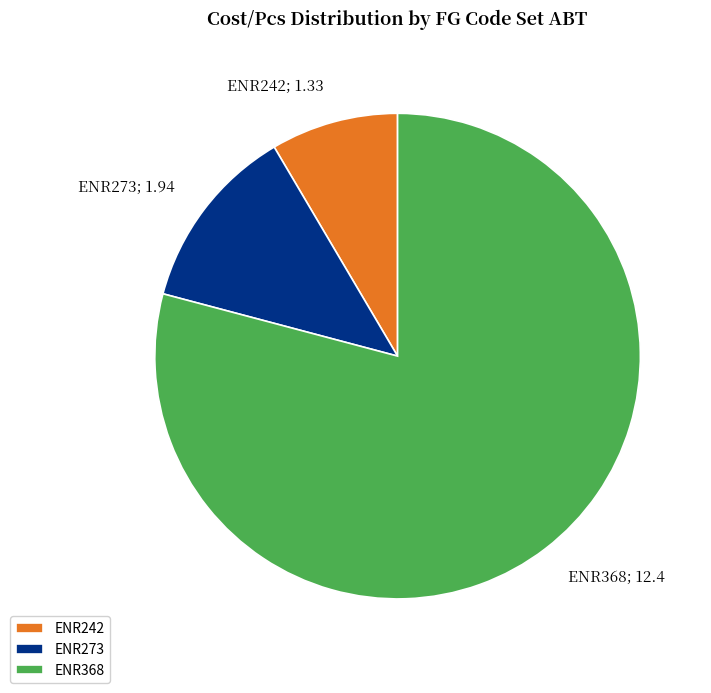

Approximately how many times larger is the value at ENR273 compared to ENR368?

0.2